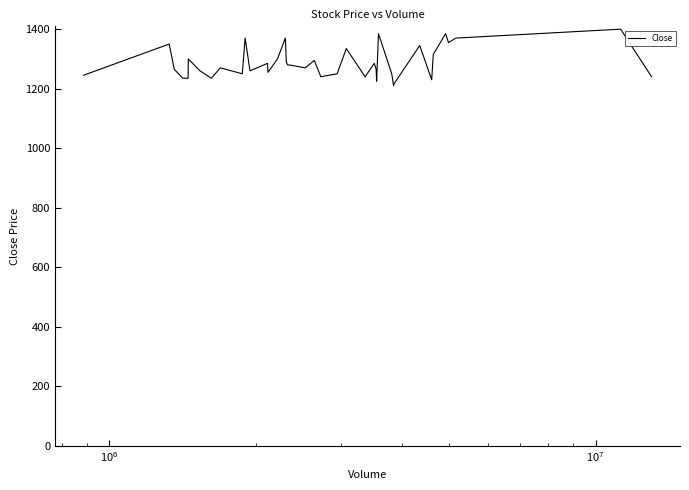

What is the difference between the maximum and minimum values?

190